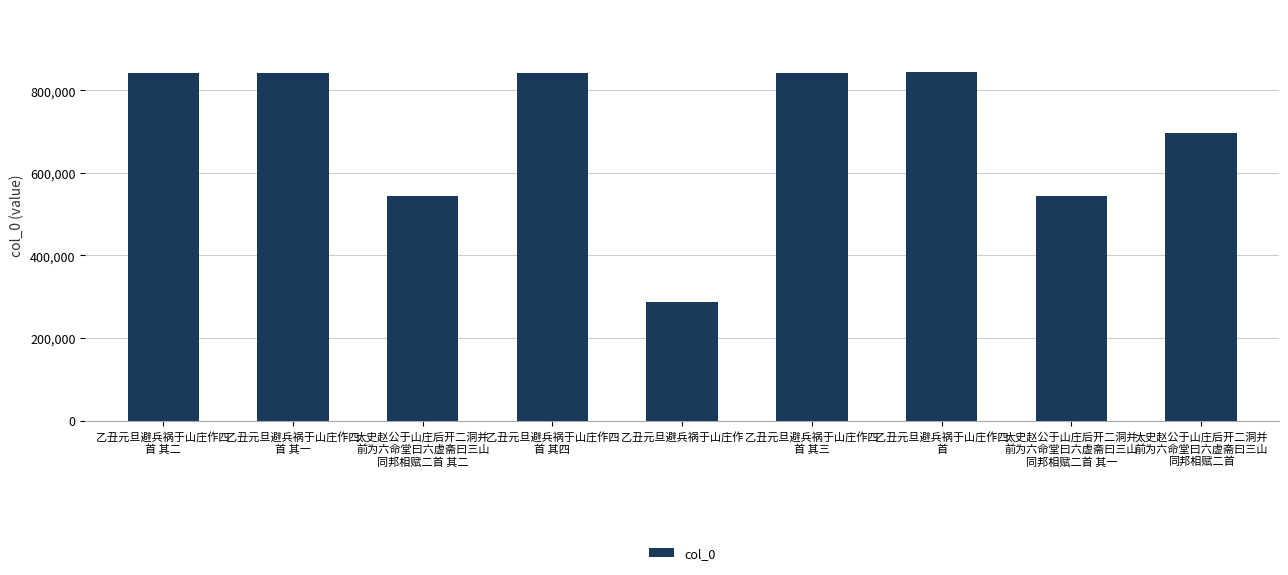

What is the sum of the values at 乙丑元旦避兵祸于山庄作四
首 其三 and 乙丑元旦避兵祸于山庄作四
首 其一?

1685162